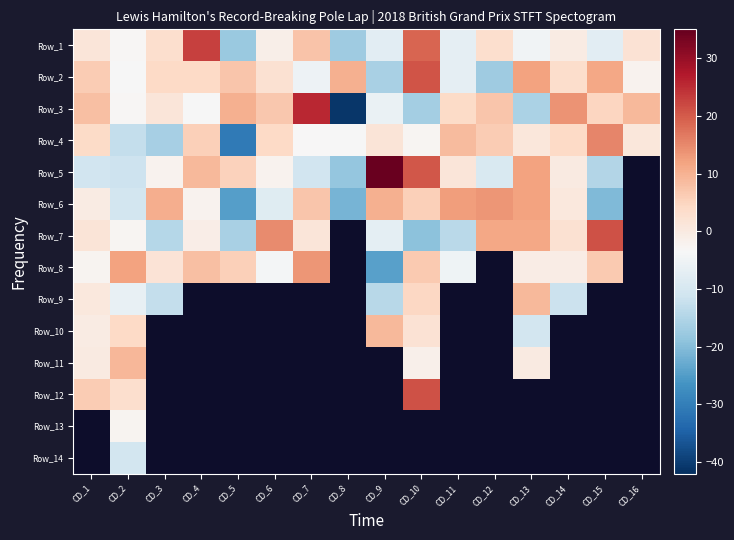

Where is Row_7 nearest to the value 0?

CD_4